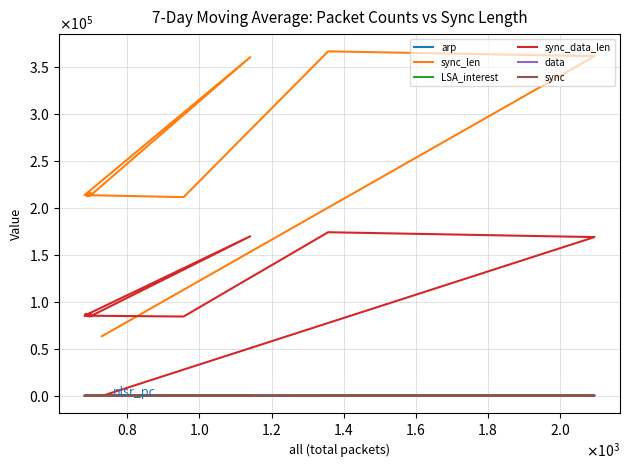

What are all the series names shown in the legend?

arp, sync_len, LSA_interest, sync_data_len, data, sync